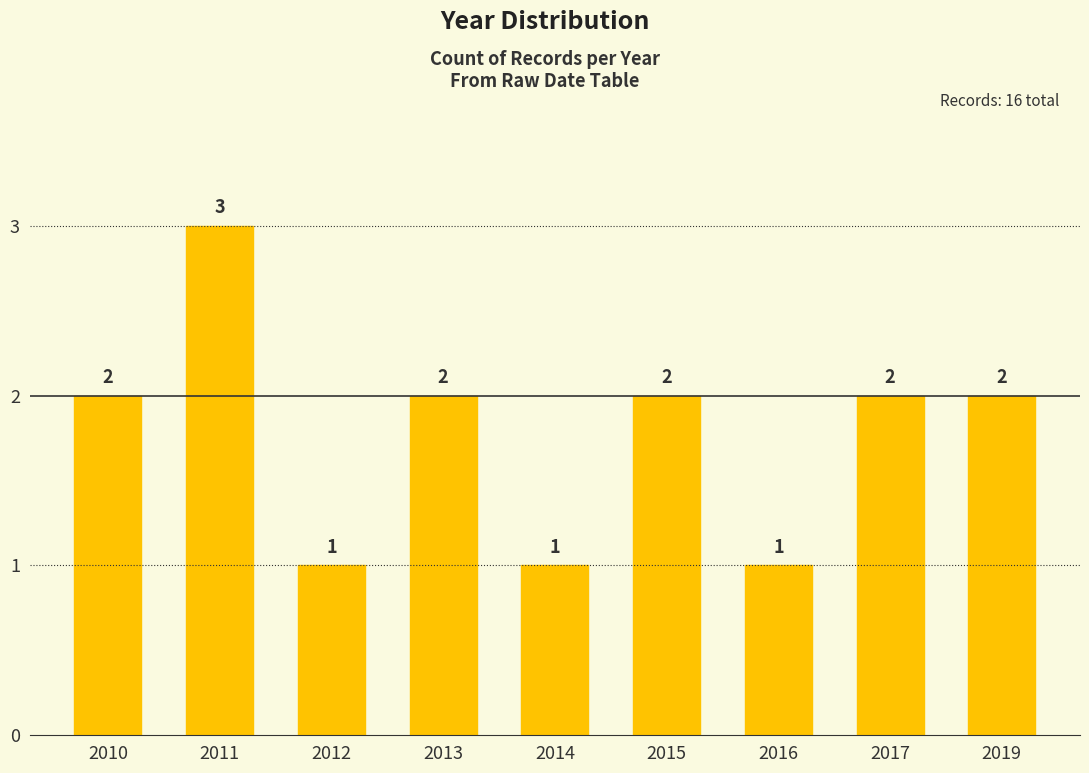

Count the values in the range 1 to 2.

8